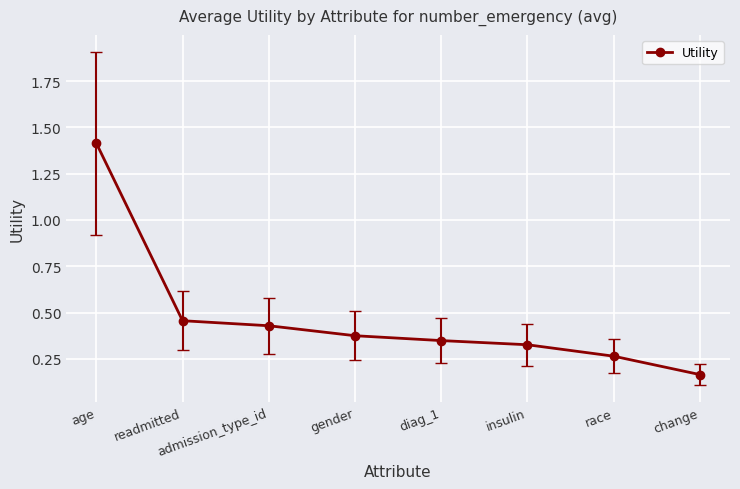

What is the label of the 8th point from the left?

change